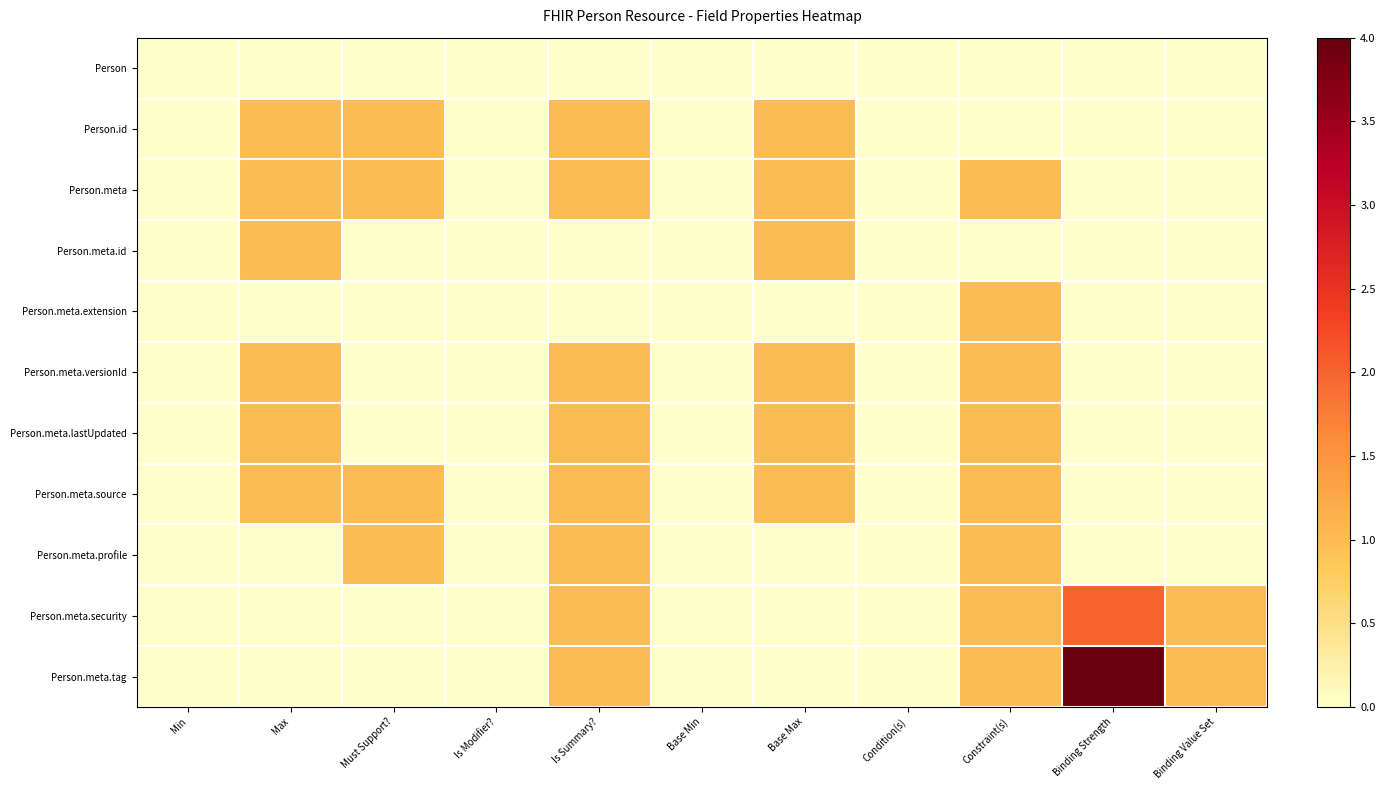

Reading left to right, list all the values displayed in this chart.

Person: Min=0	Max=0	Must Support?=0	Is Modifier?=0	Is Summary?=0	Base Min=0	Base Max=0	Condition(s)=0	Constraint(s)=0	Binding Strength=0	Binding Value Set=0
Person.id: Min=0	Max=1	Must Support?=1	Is Modifier?=0	Is Summary?=1	Base Min=0	Base Max=1	Condition(s)=0	Constraint(s)=0	Binding Strength=0	Binding Value Set=0
Person.meta: Min=0	Max=1	Must Support?=1	Is Modifier?=0	Is Summary?=1	Base Min=0	Base Max=1	Condition(s)=0	Constraint(s)=1	Binding Strength=0	Binding Value Set=0
Person.meta.id: Min=0	Max=1	Must Support?=0	Is Modifier?=0	Is Summary?=0	Base Min=0	Base Max=1	Condition(s)=0	Constraint(s)=0	Binding Strength=0	Binding Value Set=0
Person.meta.extension: Min=0	Max=0	Must Support?=0	Is Modifier?=0	Is Summary?=0	Base Min=0	Base Max=0	Condition(s)=0	Constraint(s)=1	Binding Strength=0	Binding Value Set=0
Person.meta.versionId: Min=0	Max=1	Must Support?=0	Is Modifier?=0	Is Summary?=1	Base Min=0	Base Max=1	Condition(s)=0	Constraint(s)=1	Binding Strength=0	Binding Value Set=0
Person.meta.lastUpdated: Min=0	Max=1	Must Support?=0	Is Modifier?=0	Is Summary?=1	Base Min=0	Base Max=1	Condition(s)=0	Constraint(s)=1	Binding Strength=0	Binding Value Set=0
Person.meta.source: Min=0	Max=1	Must Support?=1	Is Modifier?=0	Is Summary?=1	Base Min=0	Base Max=1	Condition(s)=0	Constraint(s)=1	Binding Strength=0	Binding Value Set=0
Person.meta.profile: Min=0	Max=0	Must Support?=1	Is Modifier?=0	Is Summary?=1	Base Min=0	Base Max=0	Condition(s)=0	Constraint(s)=1	Binding Strength=0	Binding Value Set=0
Person.meta.security: Min=0	Max=0	Must Support?=0	Is Modifier?=0	Is Summary?=1	Base Min=0	Base Max=0	Condition(s)=0	Constraint(s)=1	Binding Strength=2	Binding Value Set=1
Person.meta.tag: Min=0	Max=0	Must Support?=0	Is Modifier?=0	Is Summary?=1	Base Min=0	Base Max=0	Condition(s)=0	Constraint(s)=1	Binding Strength=4	Binding Value Set=1